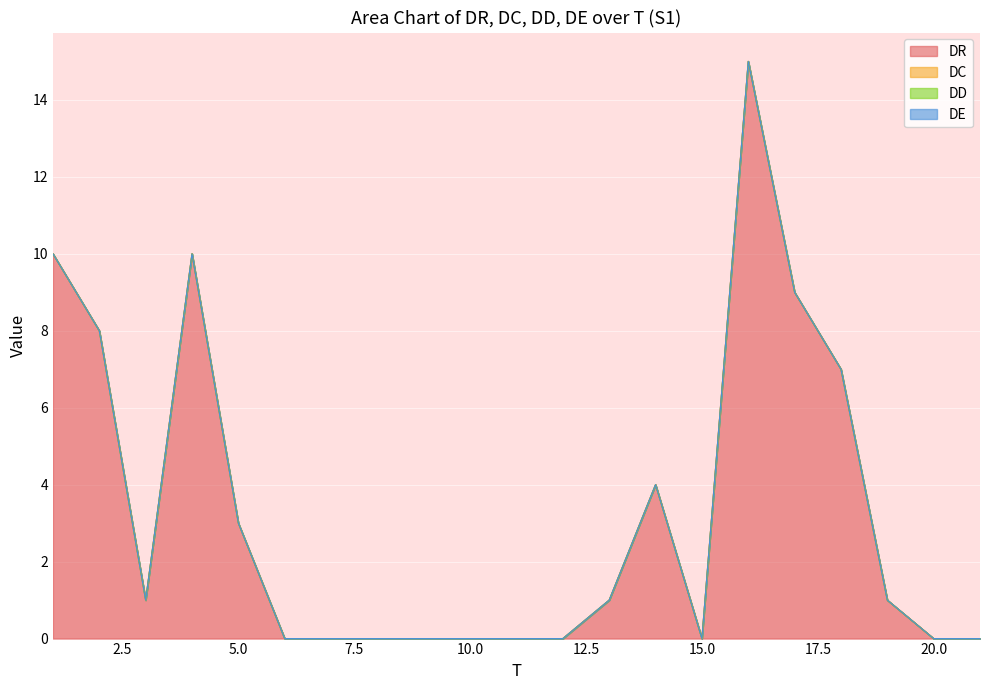

How many lines are shown in the chart?

4